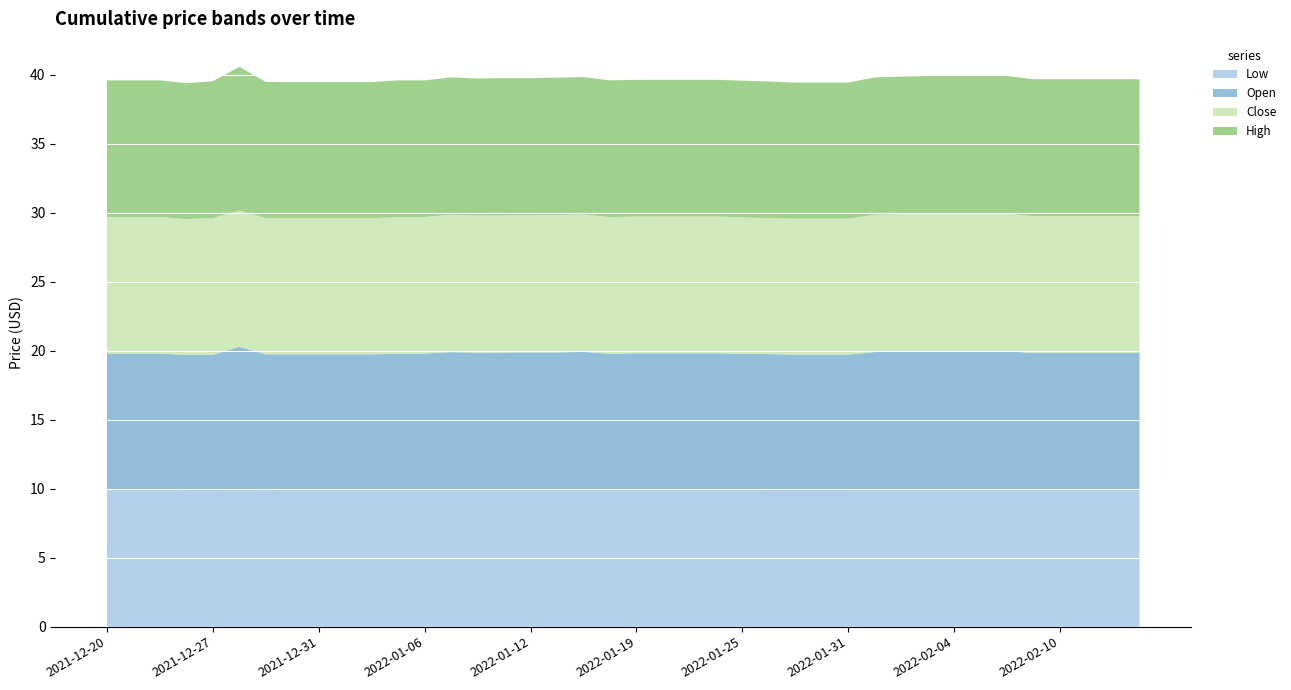

Reading left to right, what are all the values shown in this chart?

Low: 9.9	9.9	9.9	9.8	9.8	9.9	9.9	9.9	9.9	9.9	9.9	9.9	9.9	9.9	9.9	9.9	9.9	9.9	10.0	9.9	9.9	9.9	9.9	9.9	9.9	9.9	9.9	9.9	9.9	9.9	10.0	10.0	10.0	10.0	10.0	9.9	9.9	9.9	9.9	9.9
Open: 9.9	9.9	9.9	9.8	9.8	10.4	9.9	9.9	9.9	9.9	9.9	9.9	9.9	9.9	9.9	9.9	9.9	9.9	10.0	9.9	9.9	9.9	9.9	9.9	9.9	9.9	9.9	9.9	9.9	10.0	10.0	10.0	10.0	10.0	10.0	9.9	9.9	9.9	9.9	9.9
Close: 9.9	9.9	9.9	9.8	9.9	9.9	9.9	9.9	9.9	9.9	9.9	9.9	9.9	10.0	9.9	9.9	9.9	10.0	10.0	9.9	9.9	9.9	9.9	9.9	9.9	9.9	9.9	9.9	9.9	9.9	10.0	10.0	10.0	10.0	10.0	9.9	9.9	9.9	9.9	9.9
High: 9.9	9.9	9.9	9.8	9.9	10.4	9.9	9.9	9.9	9.9	9.9	9.9	9.9	10.0	9.9	9.9	9.9	10.0	10.0	9.9	9.9	9.9	9.9	9.9	9.9	9.9	9.9	9.9	9.9	10.0	10.0	10.0	10.0	10.0	10.0	9.9	9.9	9.9	9.9	9.9